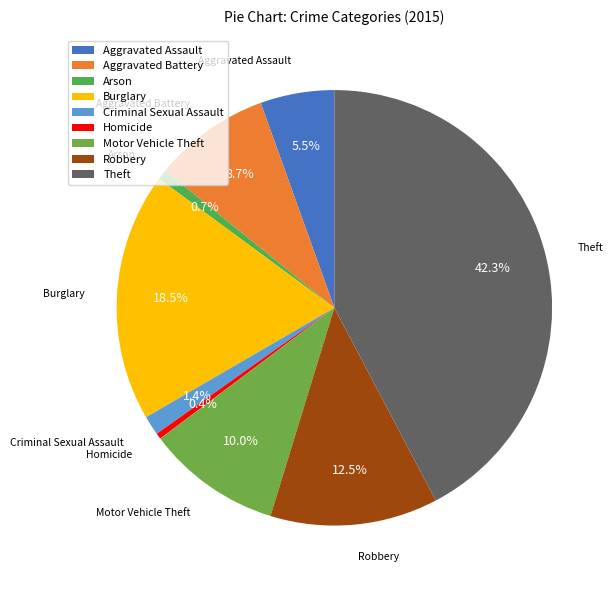

What is the largest slice in the pie chart?

Theft